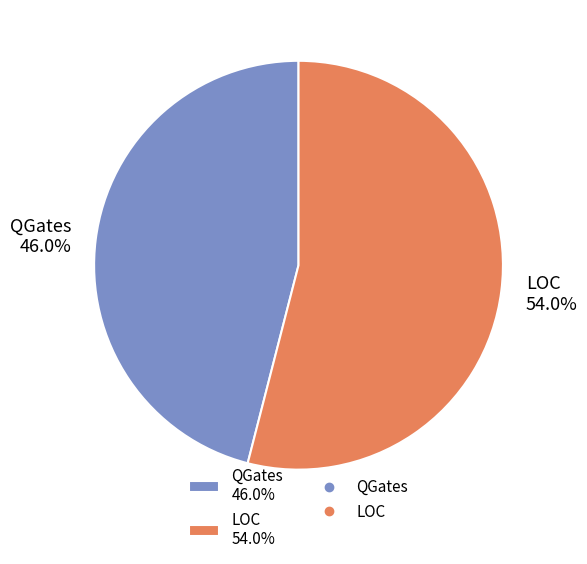

What percentage is the QGates slice, to the nearest percent?

46%